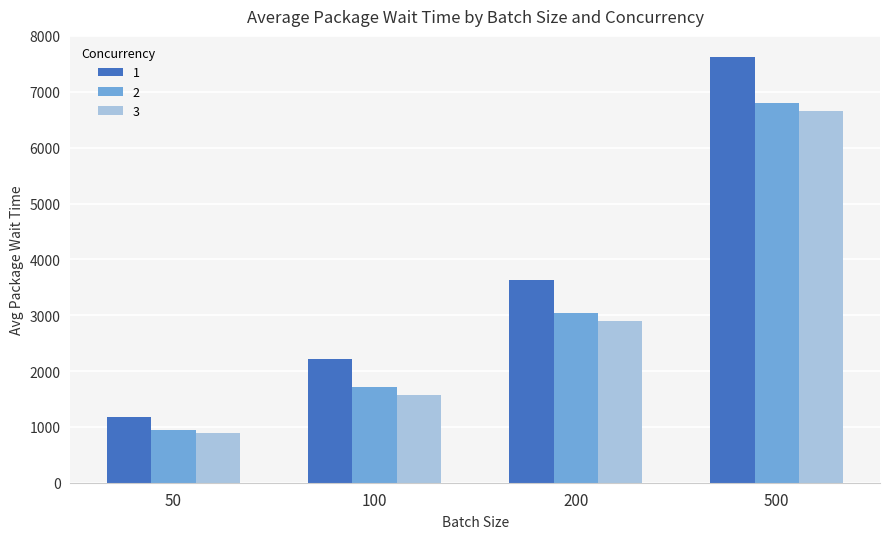

List the labels in order of 2 value, largest first.

500, 200, 100, 50